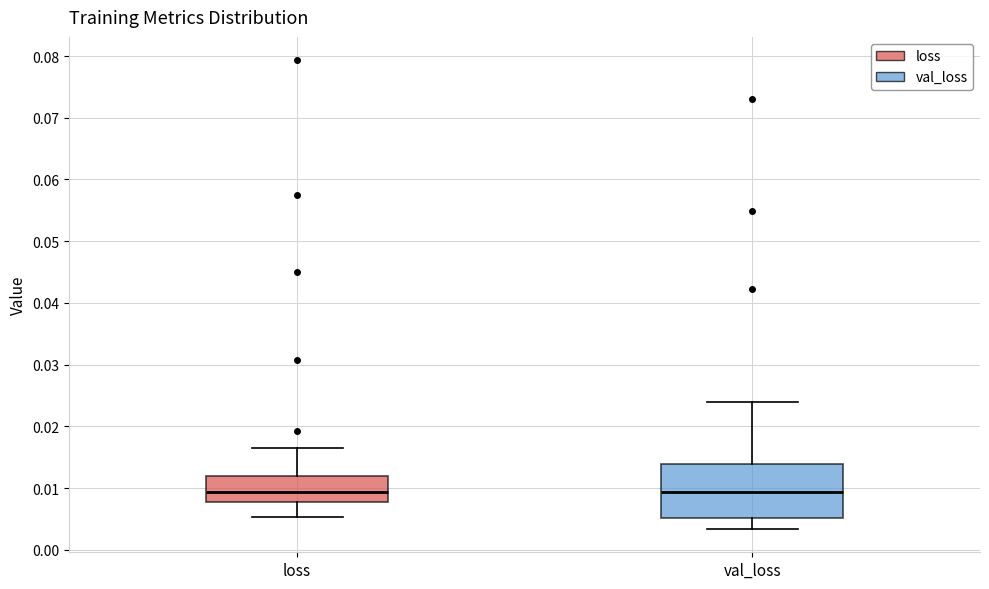

Reading left to right, read every box against the y-axis: the position of its median line, the range the box covers, and the ends of its whiskers. The values are not printed on the chart, so give them approximately, as read against the axis.

loss: median 0.009, box 0.008 to 0.012, whiskers 0.005 to 0.016
val_loss: median 0.009, box 0.005 to 0.014, whiskers 0.003 to 0.024